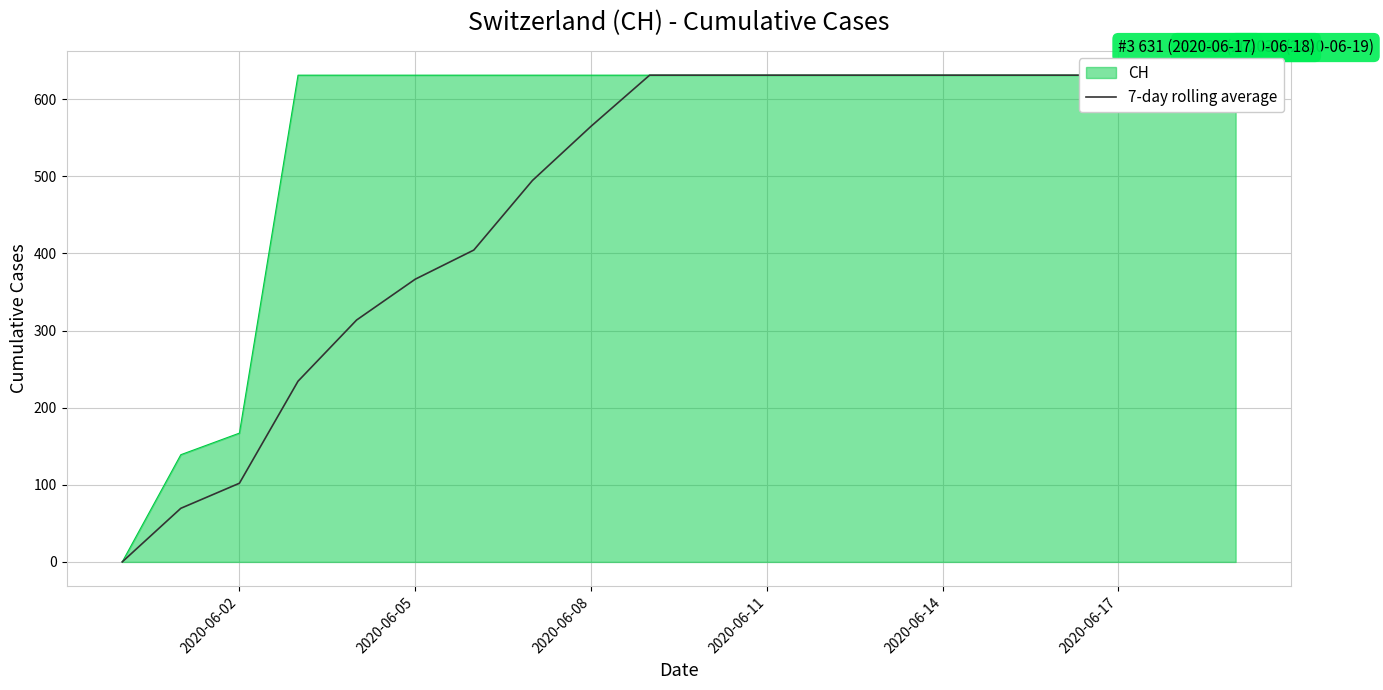

The value at 7 is 244.7. True or false?

False